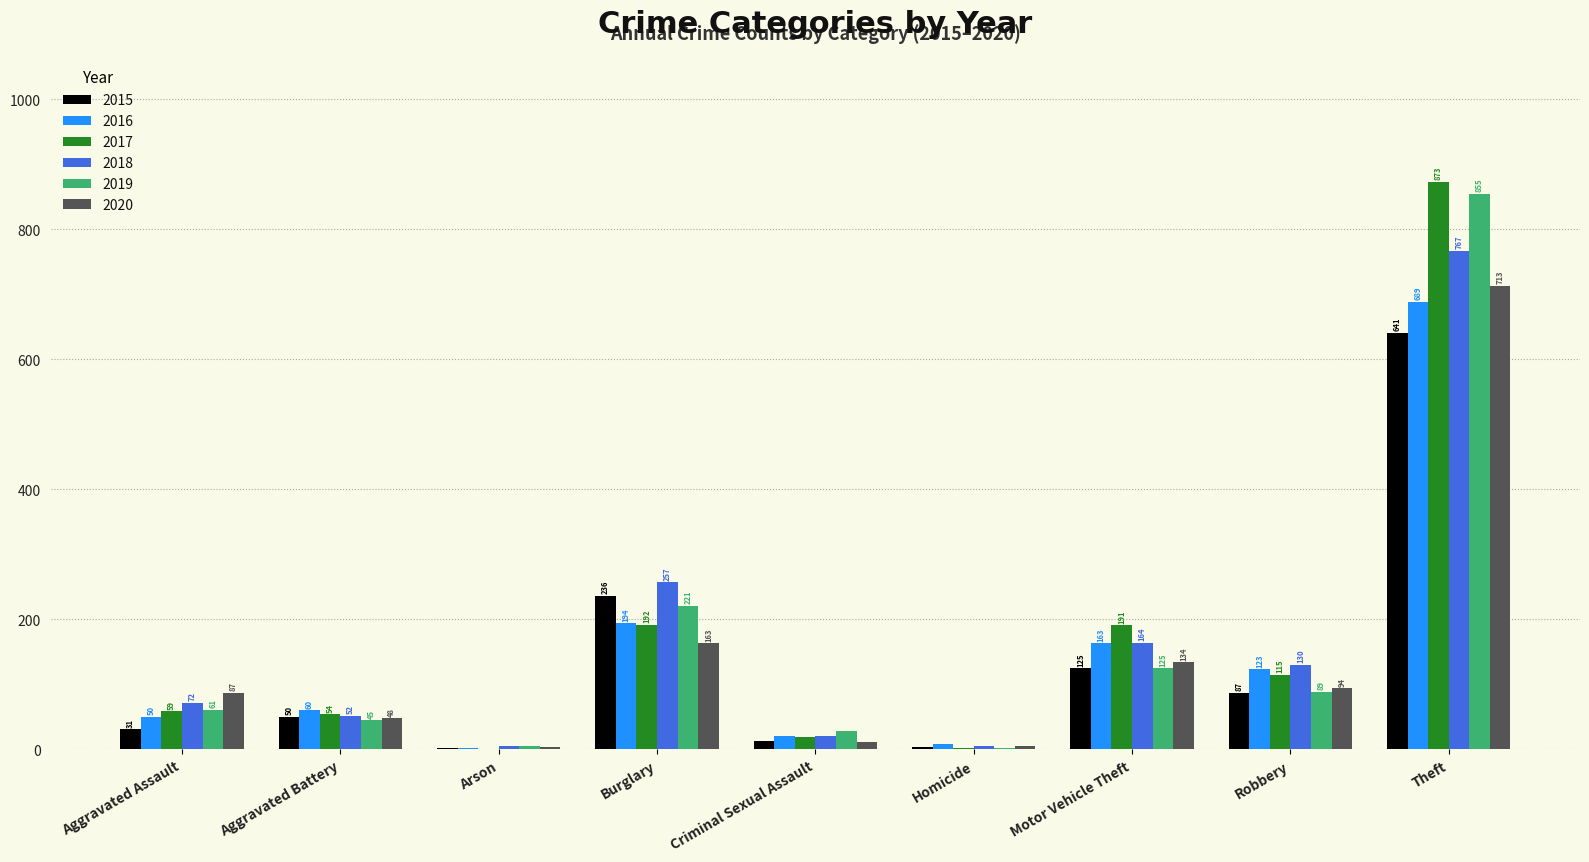

Is the value of 2015 at Theft greater than the value of 2016 at Aggravated Battery?

Yes